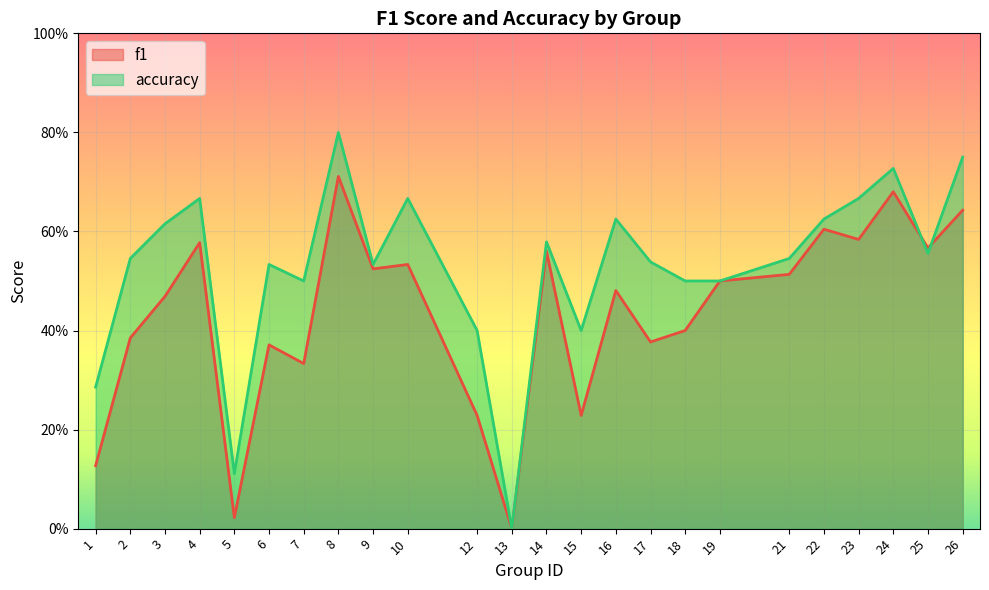

True or false: f1 has a value of 0.6 at 2.

False